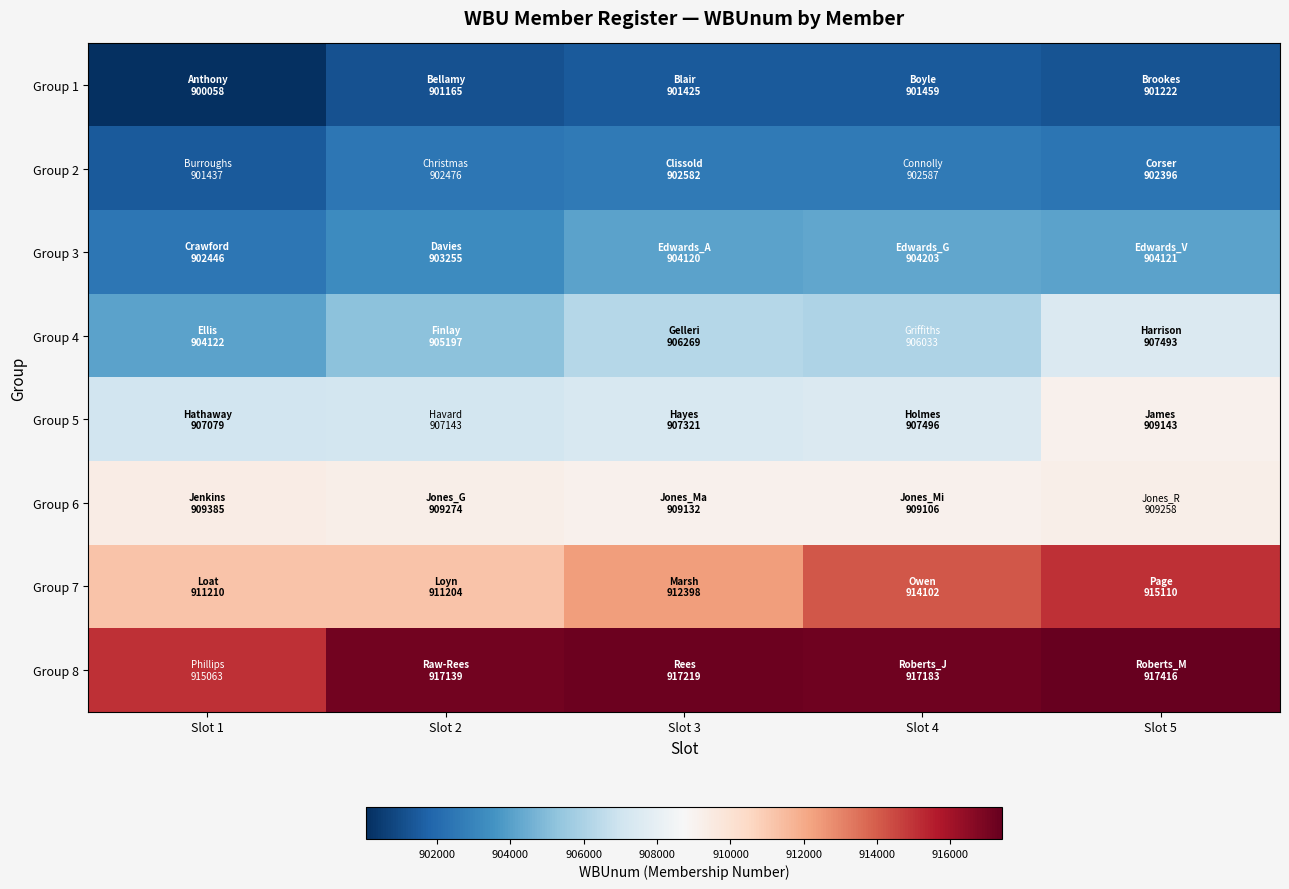

What is the spread (max minus min) of values at Slot 3?

15794